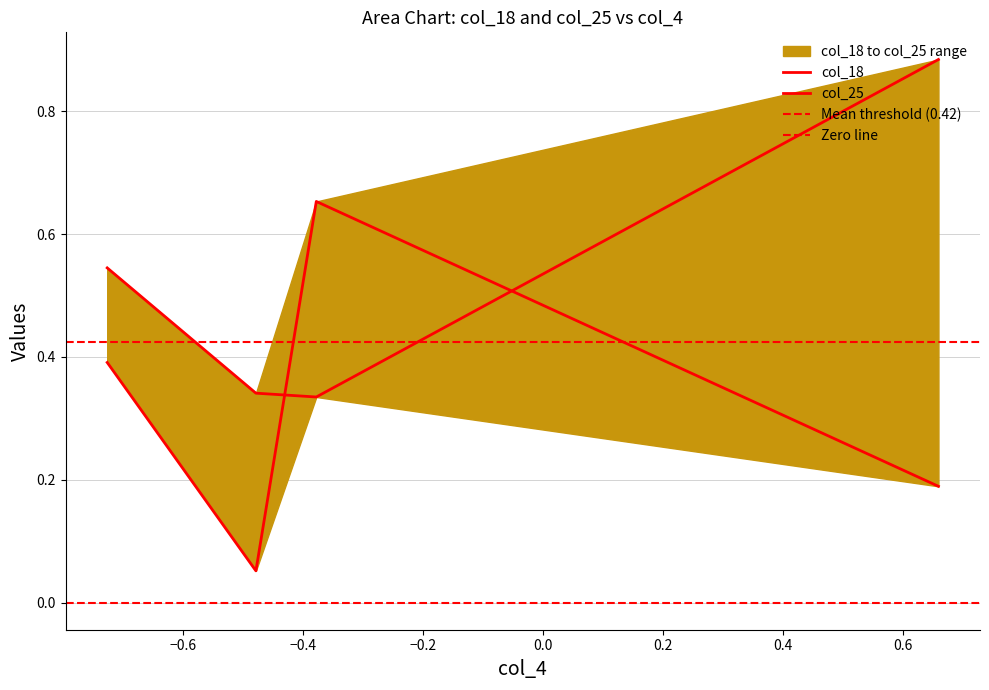

How many distinct data groups are displayed?

2